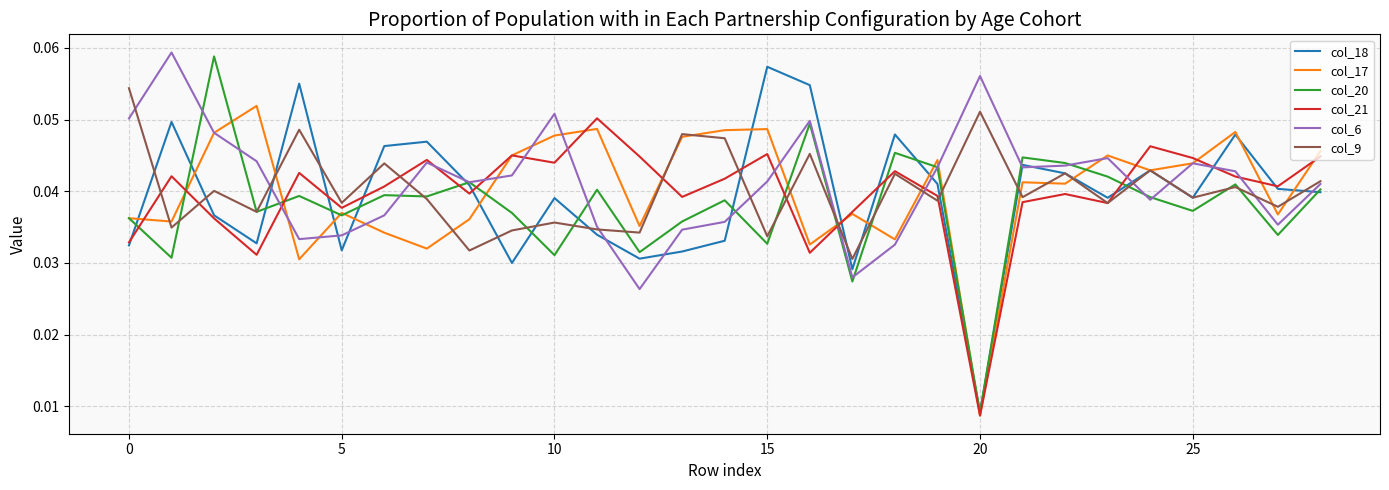

Which series has the widest spread of values?

col_20